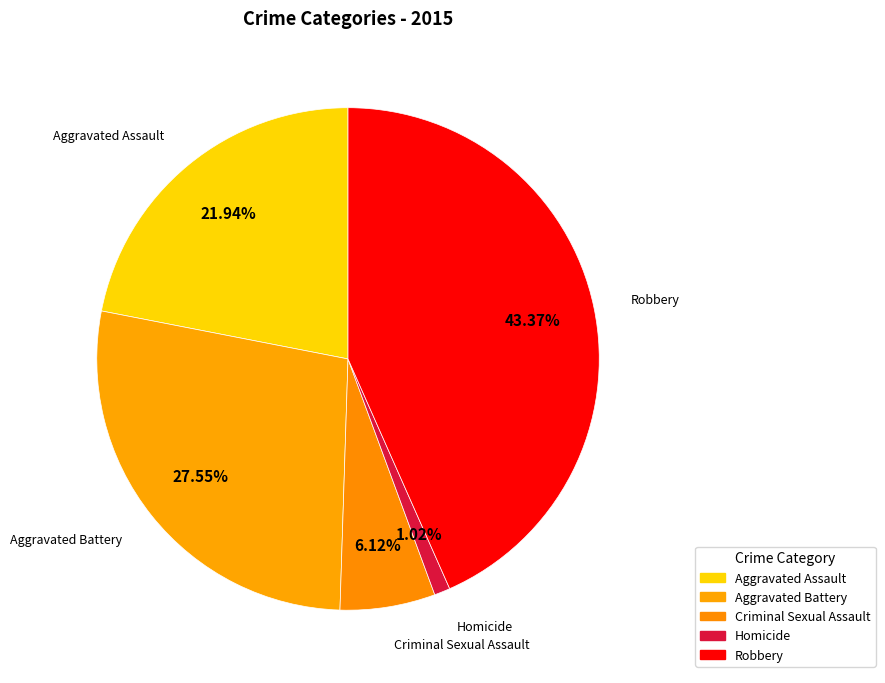

How many slices are in this pie chart?

5